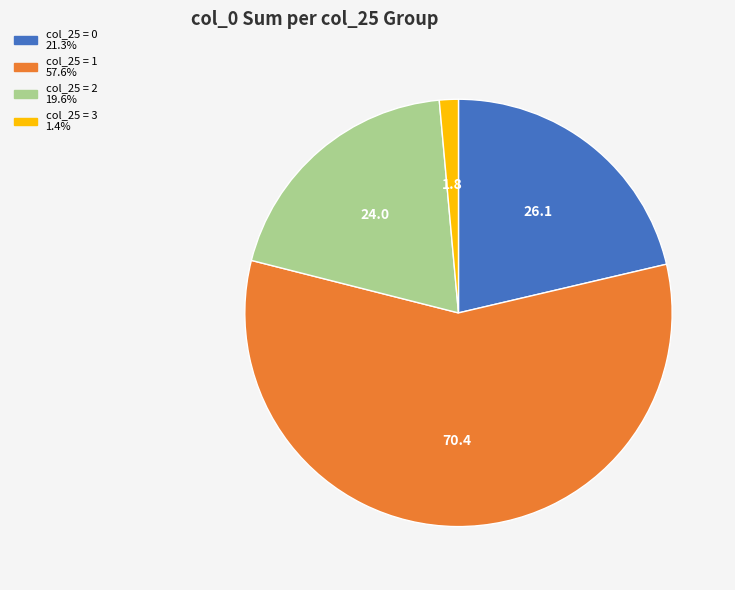

Is there a majority slice in this chart?

Yes